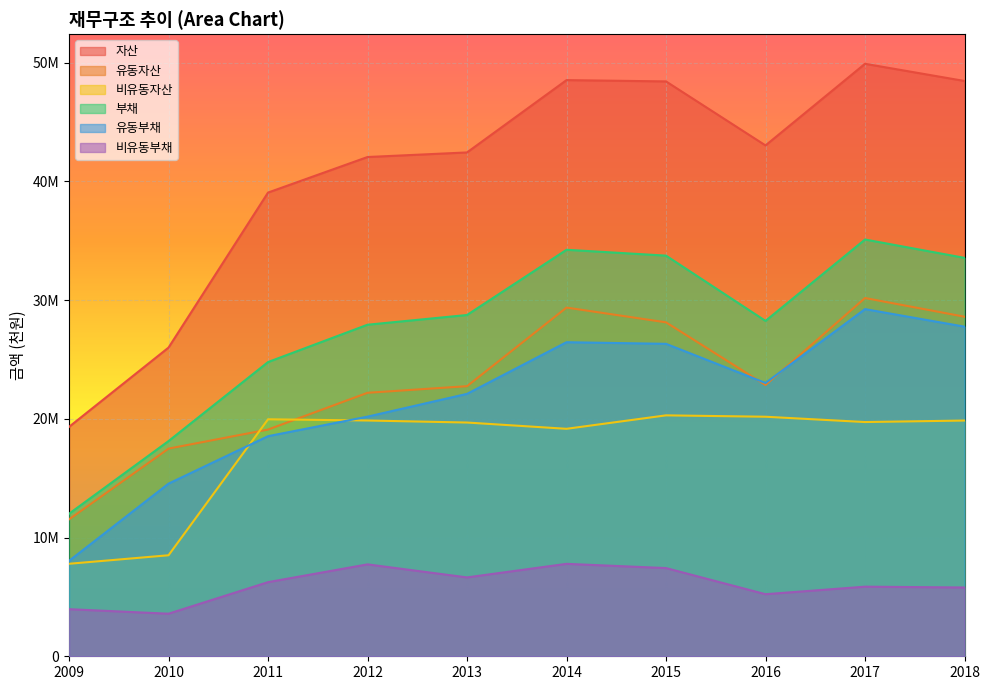

Reading right to left, extract all data points from this chart.

자산: 2018=48458436	2017=49907023	2016=43030646	2015=48422399	2014=48532340	2013=42439962	2012=42053990	2011=39058887	2010=26001766	2009=19323447
유동자산: 2018=28601936	2017=30177259	2016=22853286	2015=28128509	2014=29371800	2013=22750999	2012=22194168	2011=19096345	2010=17493181	2009=11531614
비유동자산: 2018=19856500	2017=19729764	2016=20177360	2015=20293891	2014=19160541	2013=19688963	2012=19859821	2011=19962541	2010=8508585	2009=7791834
부채: 2018=33559165	2017=35105222	2016=28249532	2015=33747757	2014=34240656	2013=28747058	2012=27927447	2011=24782640	2010=18127399	2009=12005027
유동부채: 2018=27764667	2017=29242348	2016=23020514	2015=26318425	2014=26454716	2013=22103485	2012=20185262	2011=18538888	2010=14541869	2009=8037233
비유동부채: 2018=5794498	2017=5862874	2016=5229018	2015=7429332	2014=7785940	2013=6643574	2012=7742185	2011=6243752	2010=3585530	2009=3967794